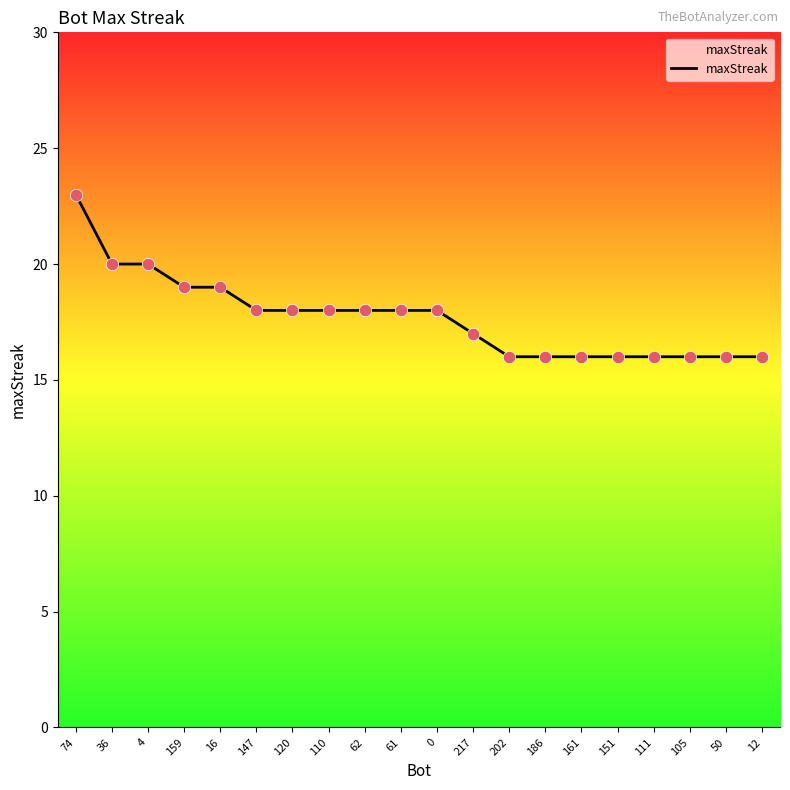

What is the change in value from 4 to 120?

-2